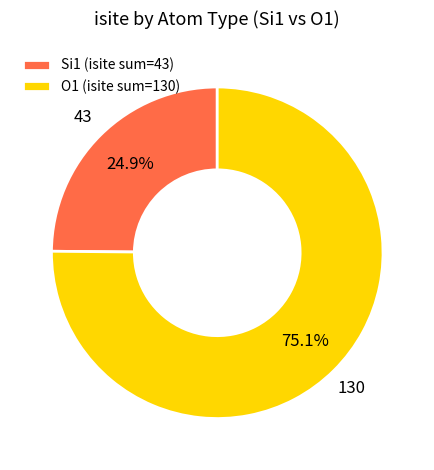

Do O1 (isite sum=130) and Si1 (isite sum=43) together represent more than half of the pie?

Yes